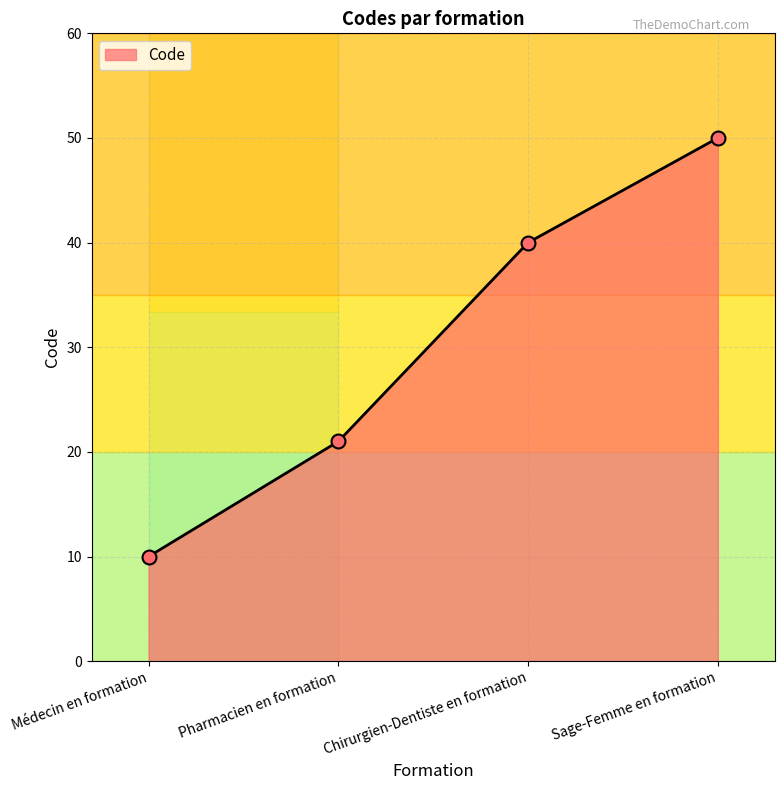

Between Médecin en formation and Sage-Femme en formation, which is larger?

Sage-Femme en formation